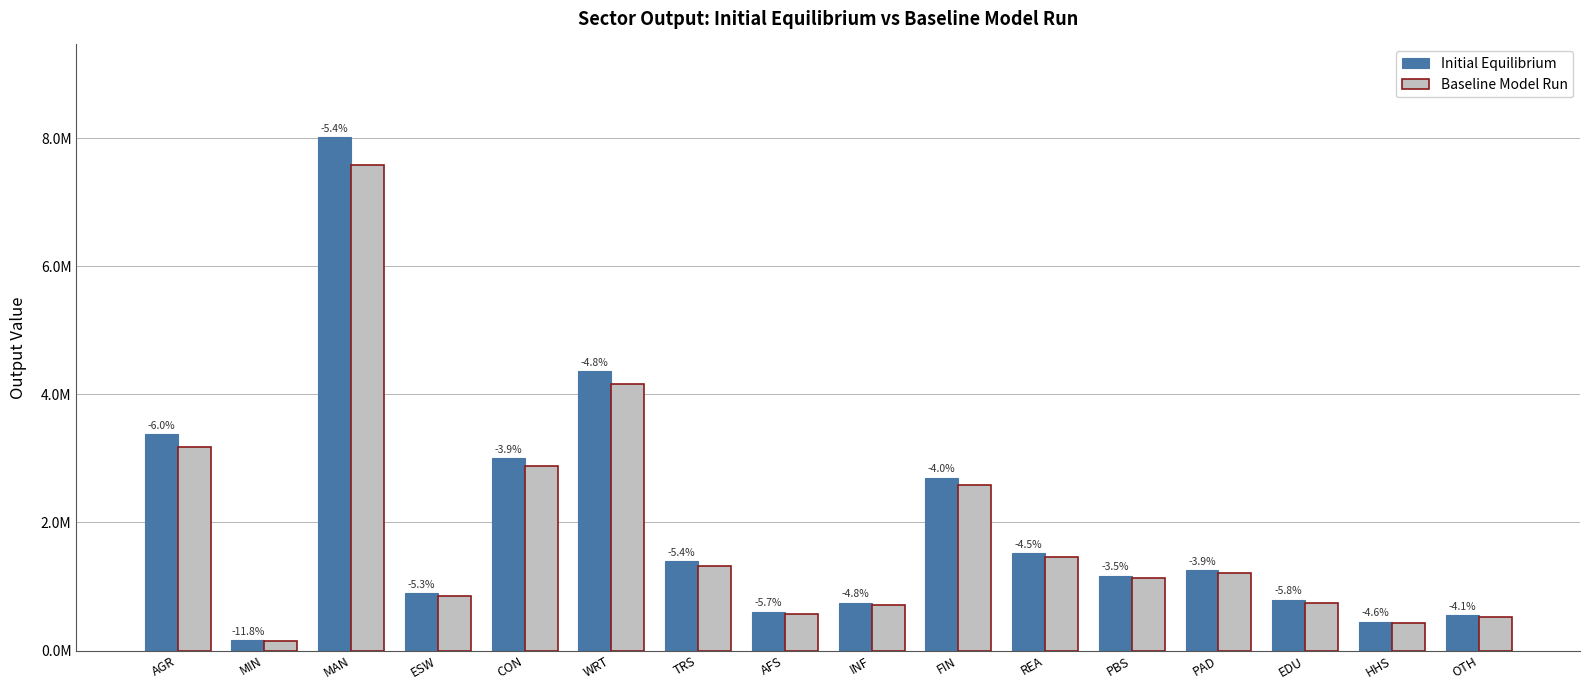

Are the bars grouped side by side (vs. stacked)?

Yes